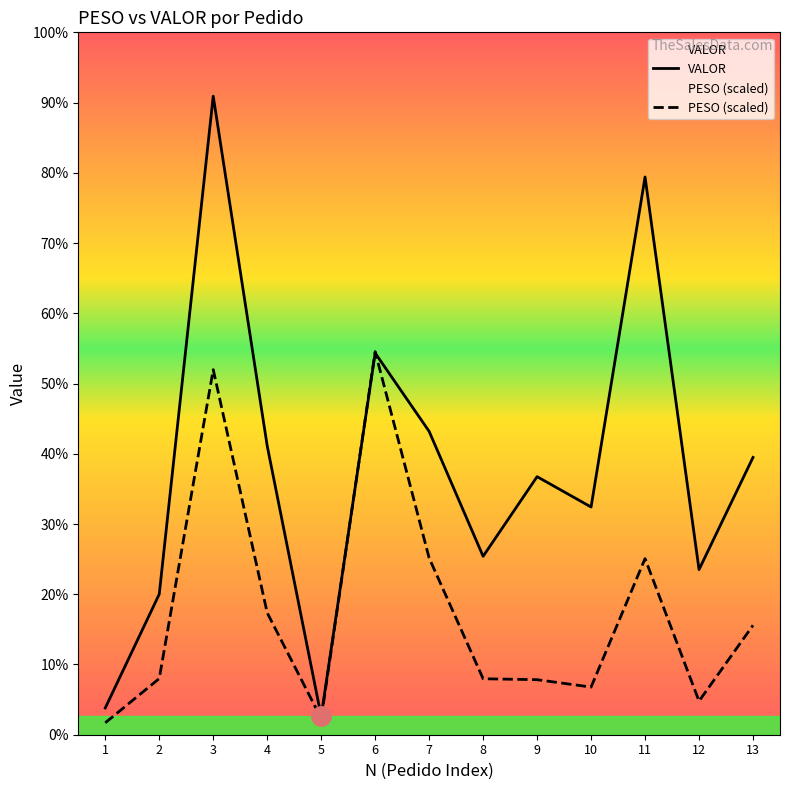

Where does the PESO (scaled) series first go above 626?

2